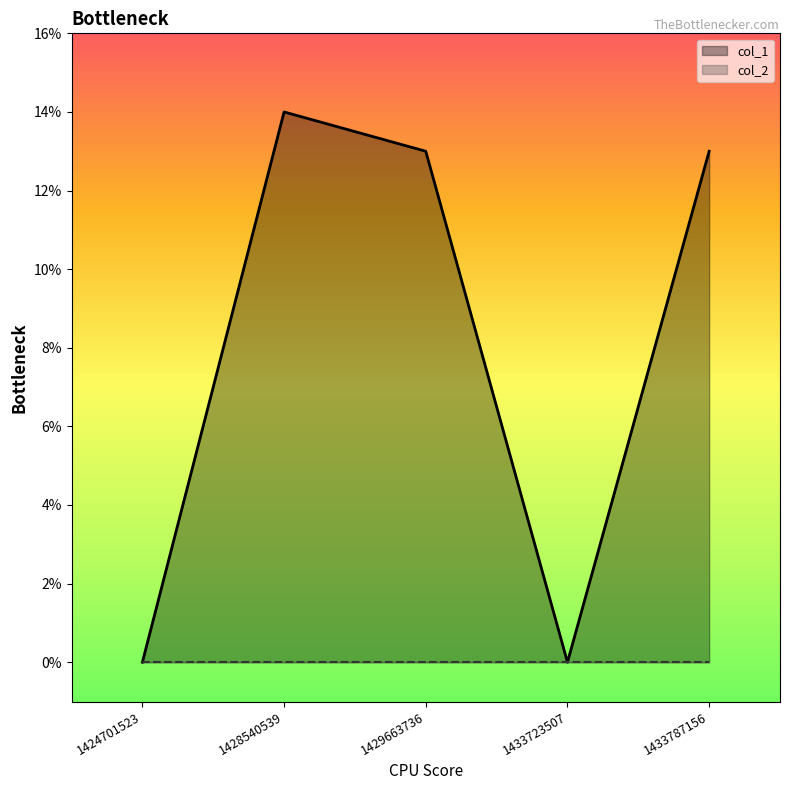

What is the sum of the values at 1424701523 and 1429663736?

13